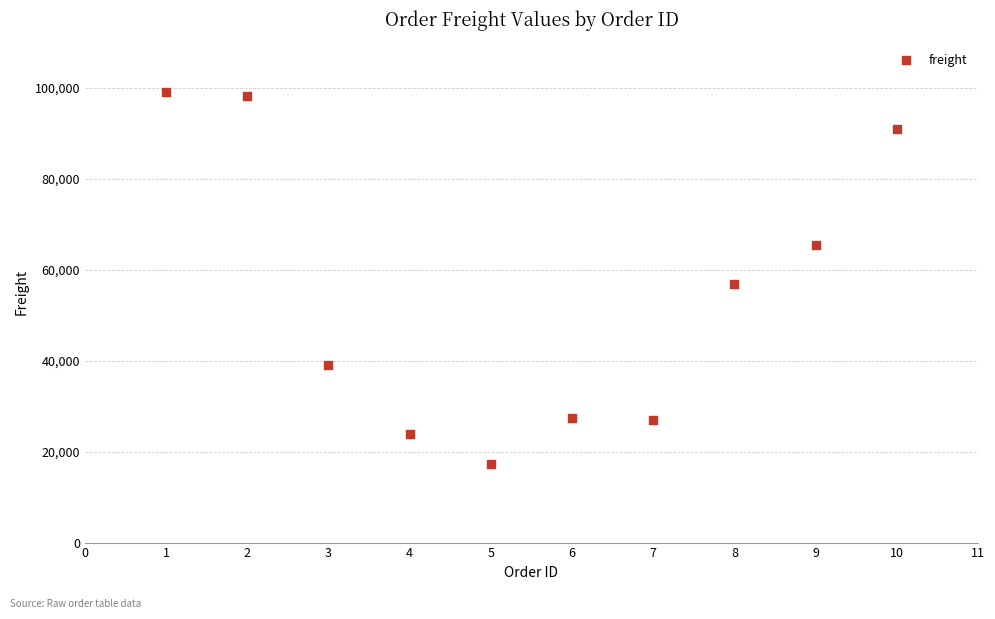

What is the average Y value?

54493